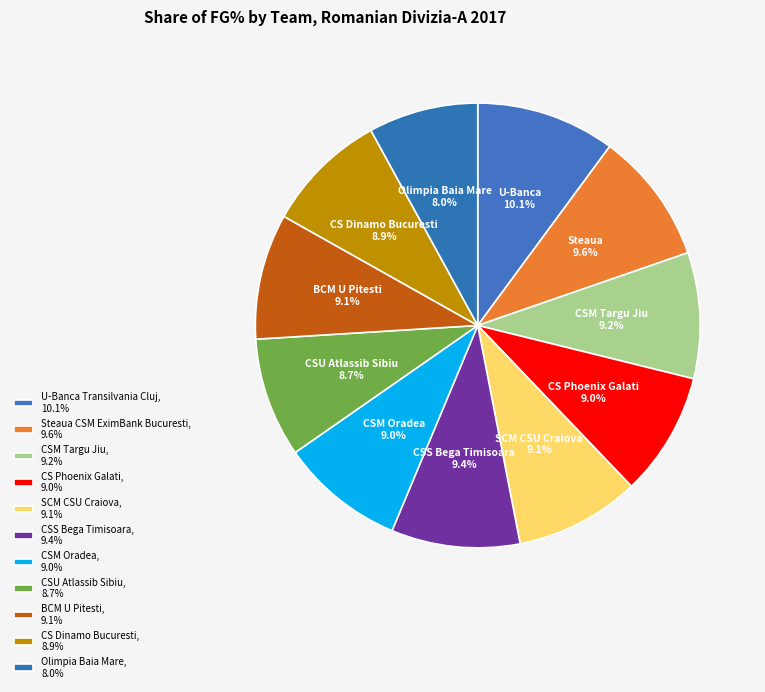

Count the number of slices in the pie.

11